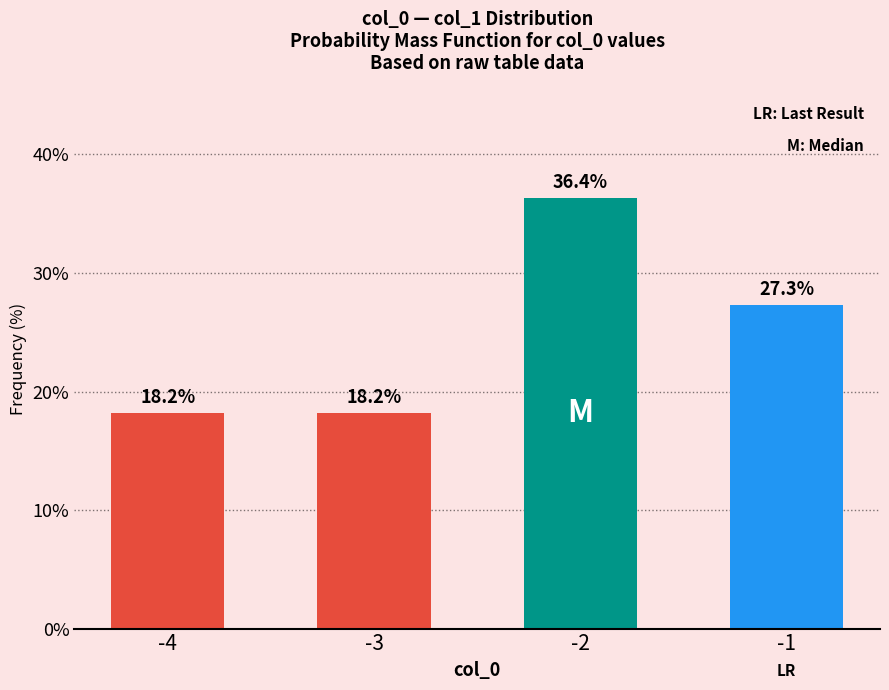

Does the chart contain stacked bars?

No